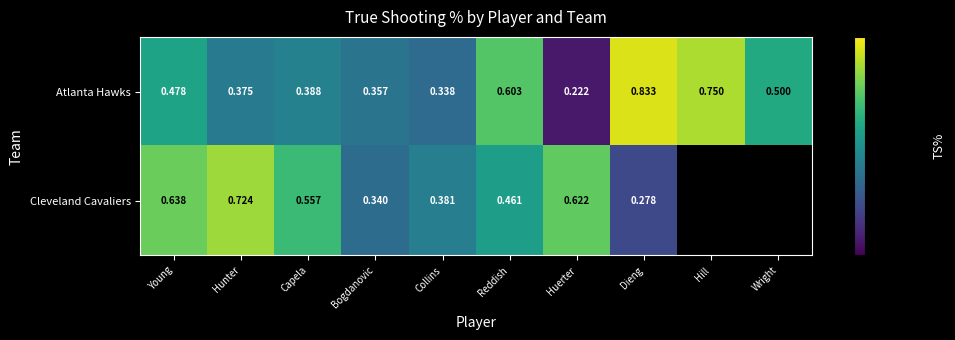

Rank the categories by Atlanta Hawks value from lowest to highest.

Huerter, Collins, Bogdanovic, Hunter, Capela, Young, Wright, Reddish, Hill, Dieng